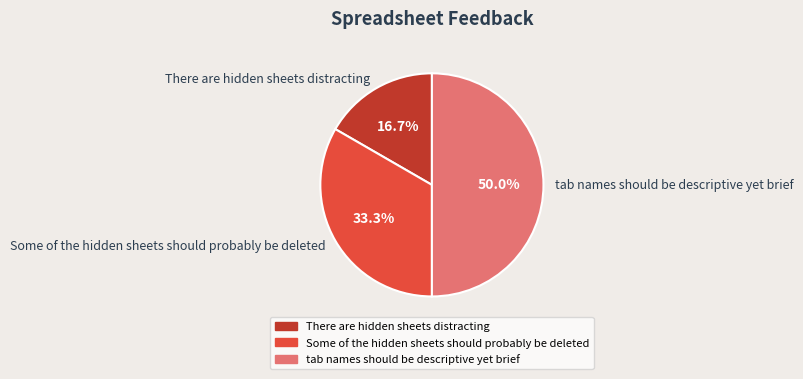

Rank the categories by value from highest to lowest.

tab names should be descriptive yet brief, Some of the hidden sheets should probably be deleted, There are hidden sheets distracting